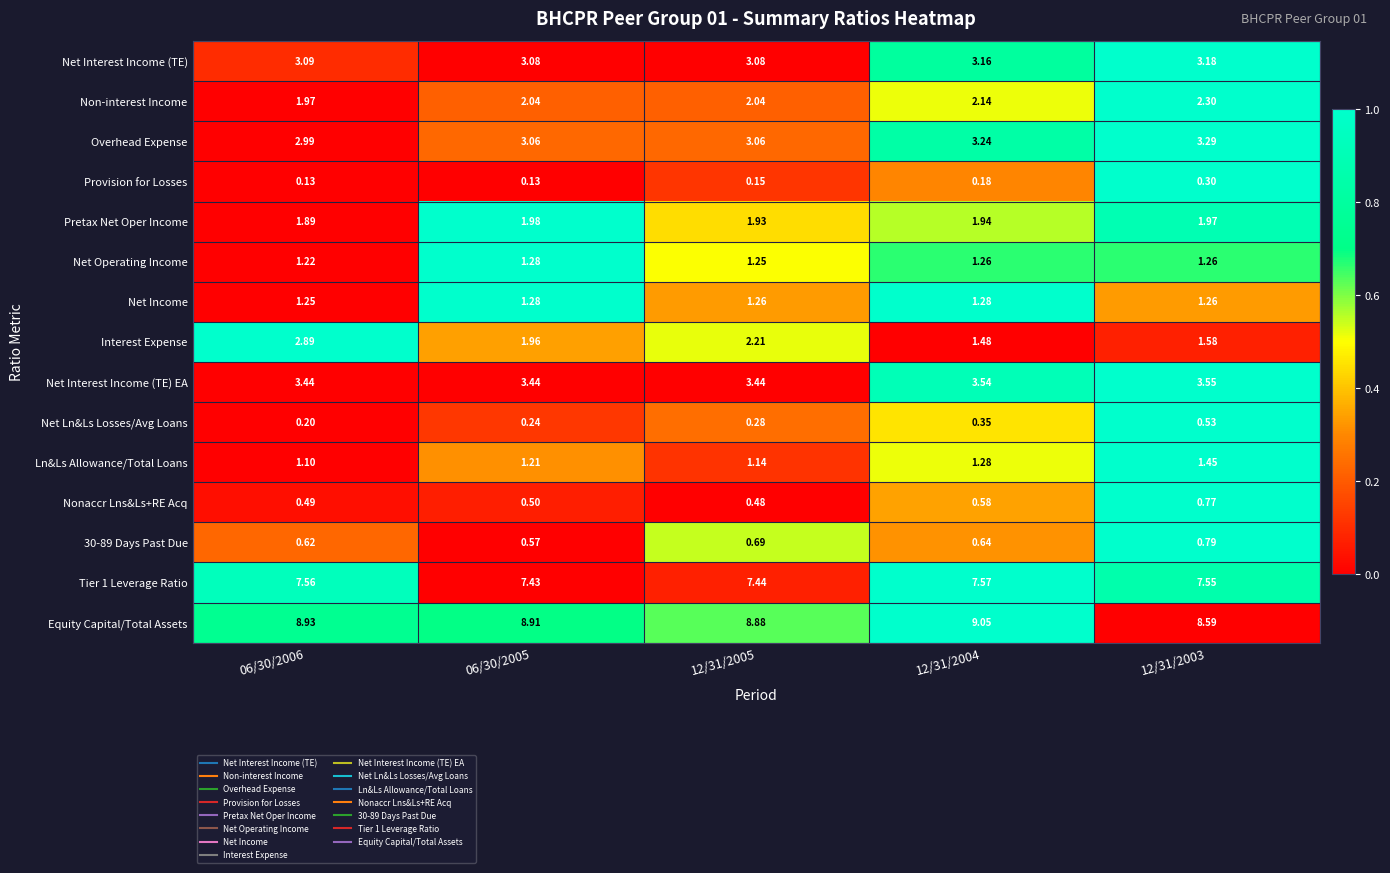

How many categories are shown in the chart?

5